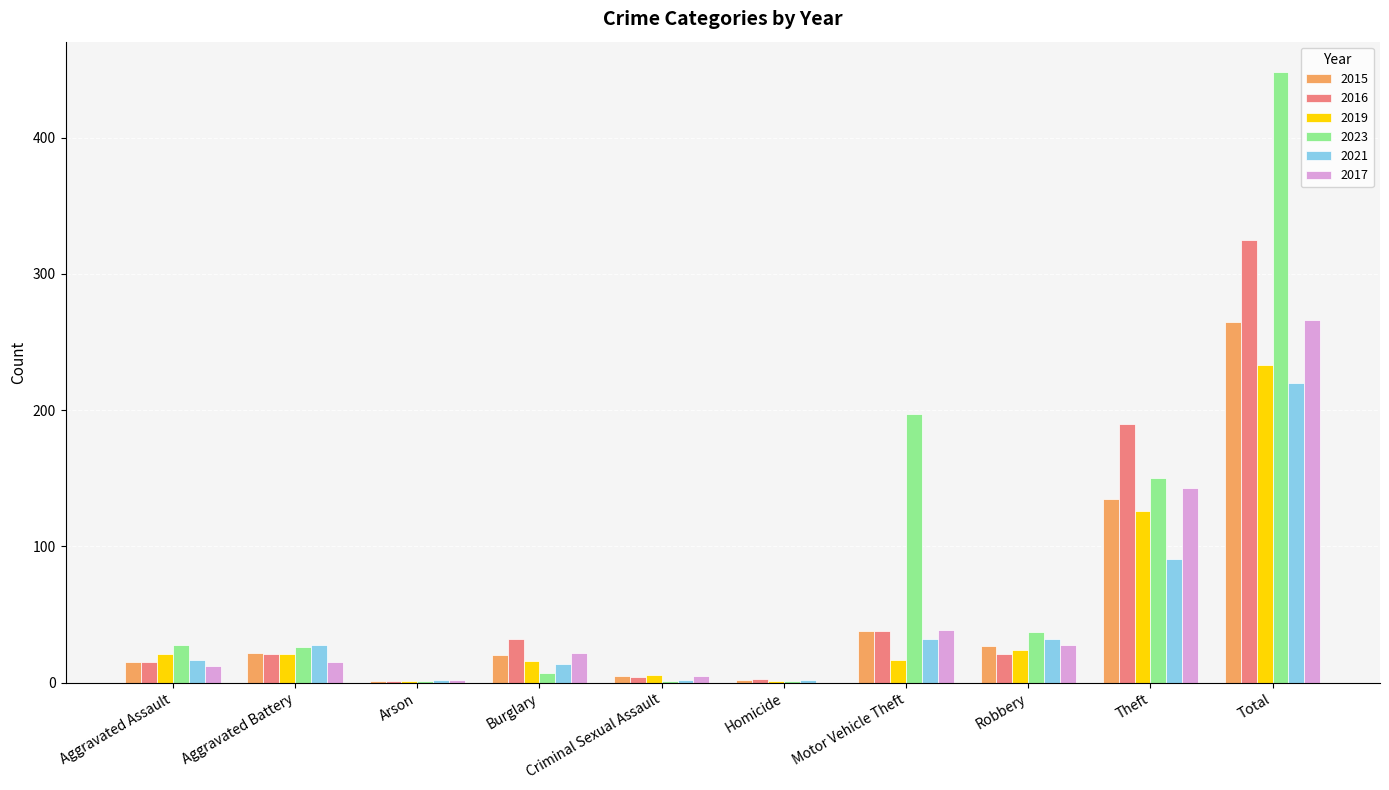

Which series changed the most between Motor Vehicle Theft and Theft?

2016